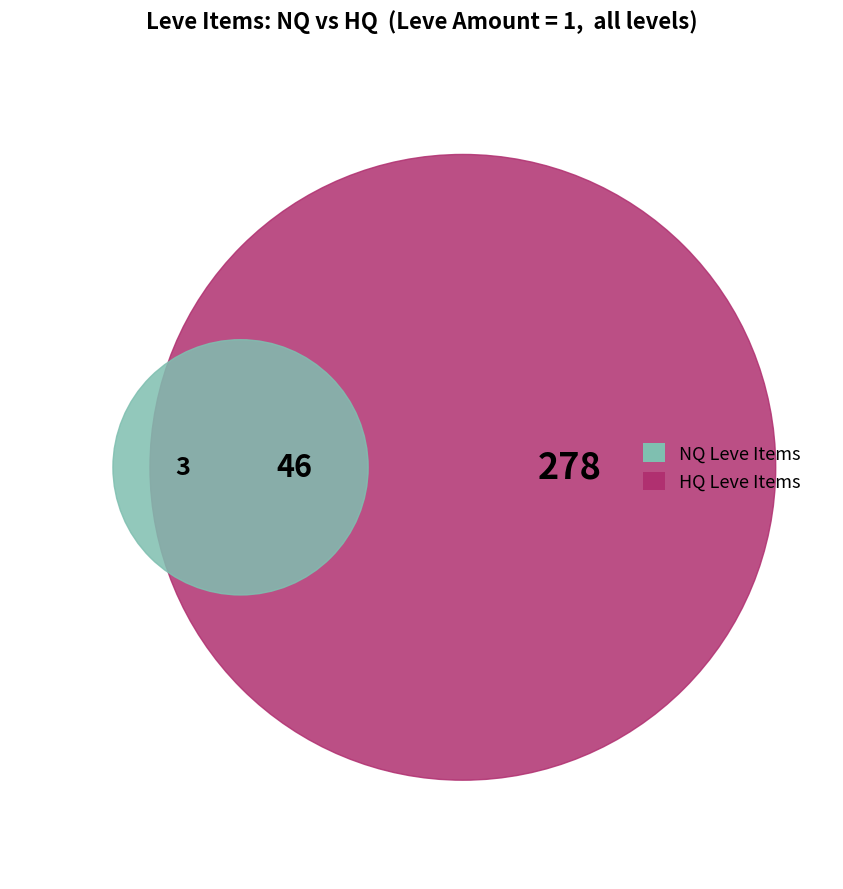

The 20 slice represents 15% of the pie. True or false?

False